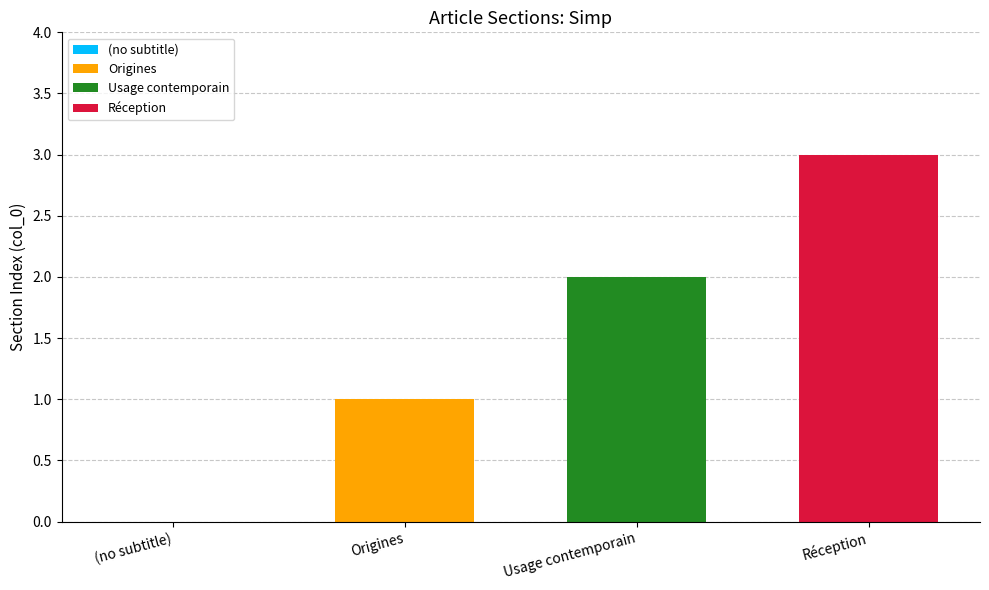

Rank the series by their maximum value, from highest to lowest.

Réception, Usage contemporain, Origines